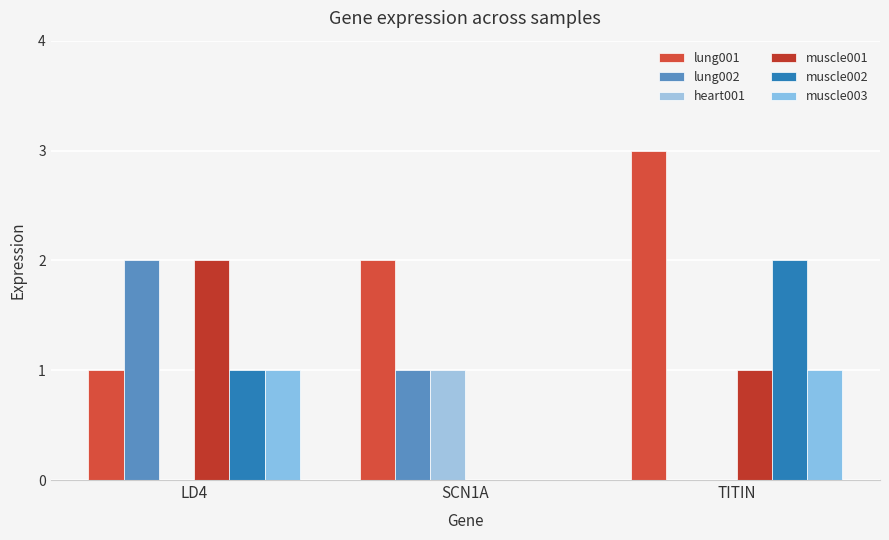

How many series are shown in this chart?

6